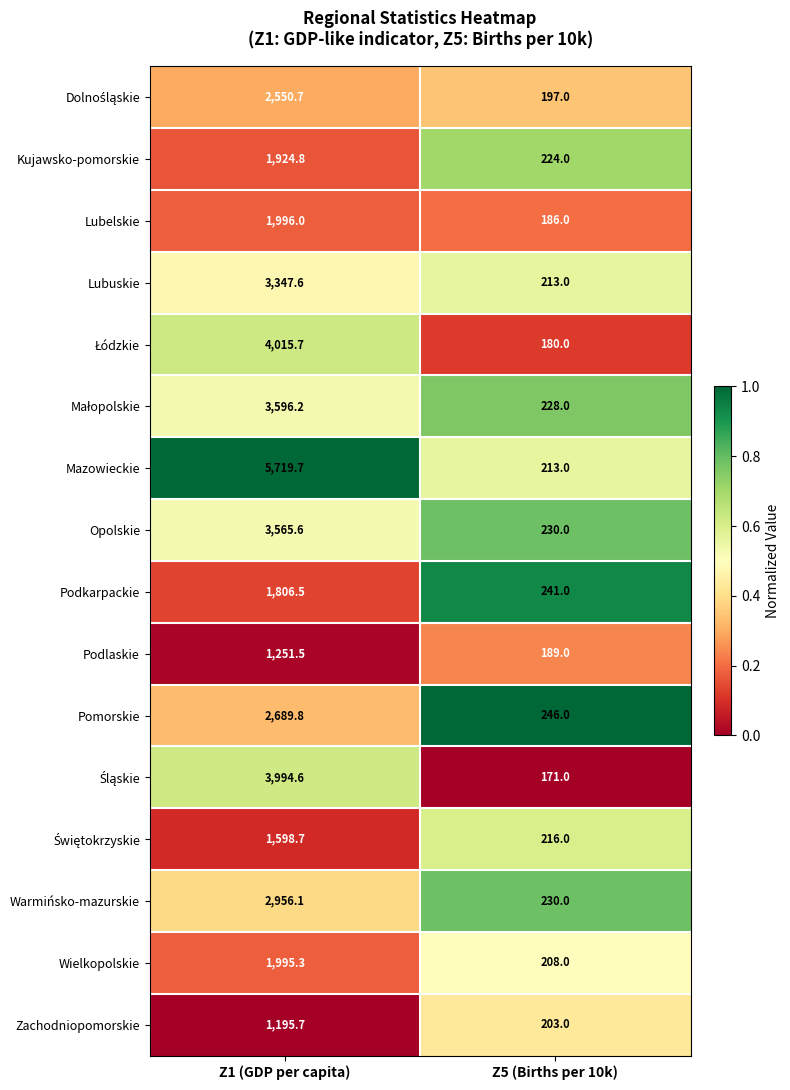

What is the difference between the Wielkopolskie values at Z1 (GDP per capita) and Z5 (Births per 10k)?

1787.3